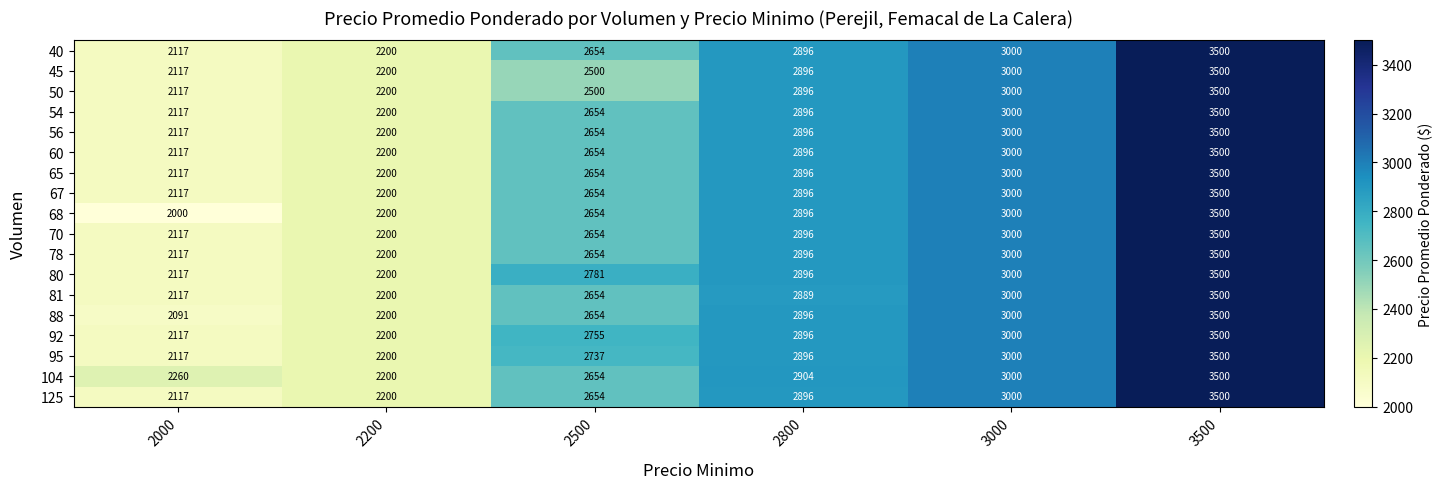

How many categories are shown in the chart?

6